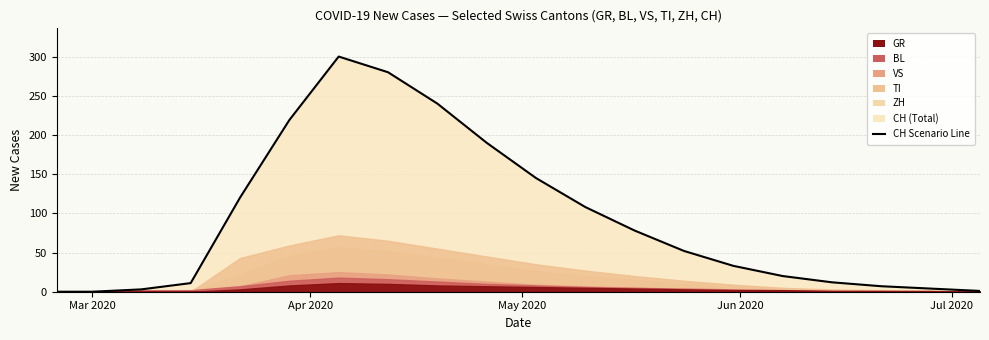

How many interior local peaks (higher than both neighbors) does the data have?

1